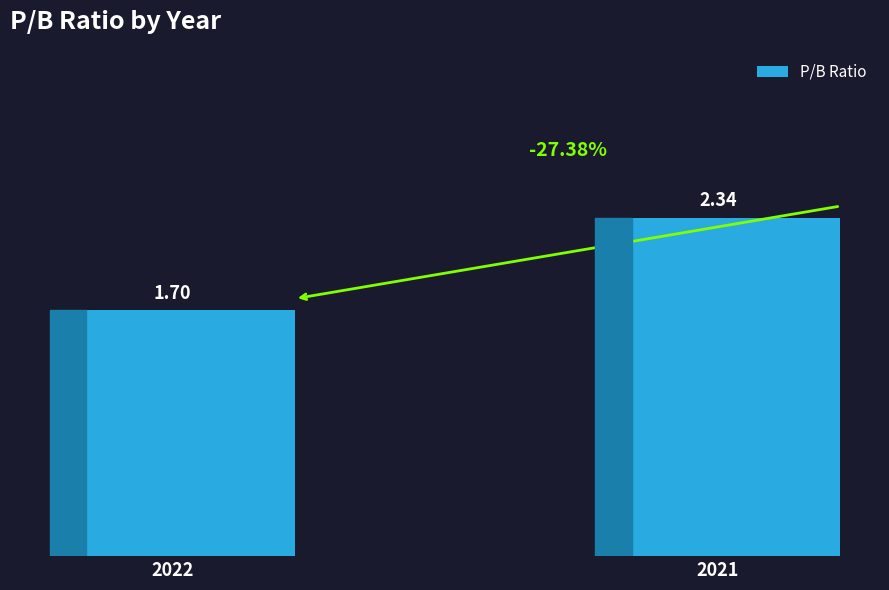

What is the ratio of the value at 2022 to the value at 2021?

0.7